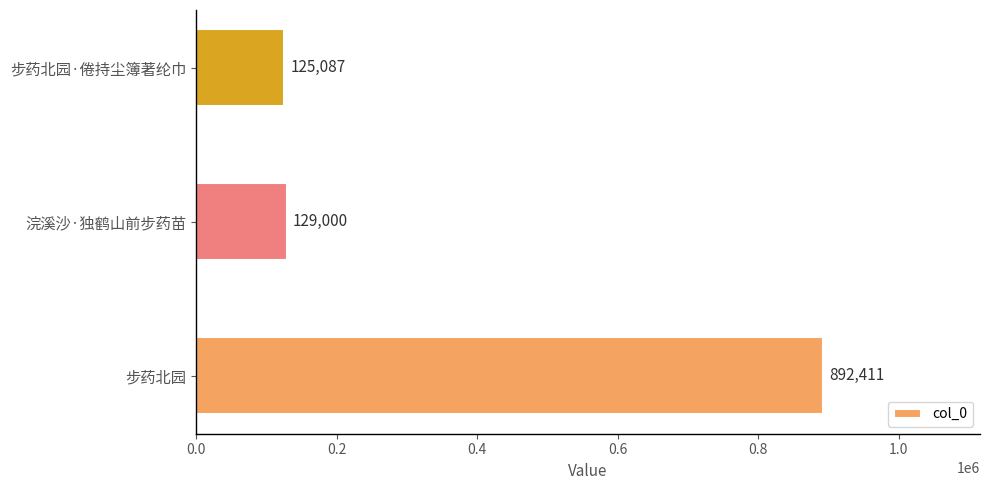

The value at 步药北园·倦持尘簿著纶巾 is 61358. True or false?

False